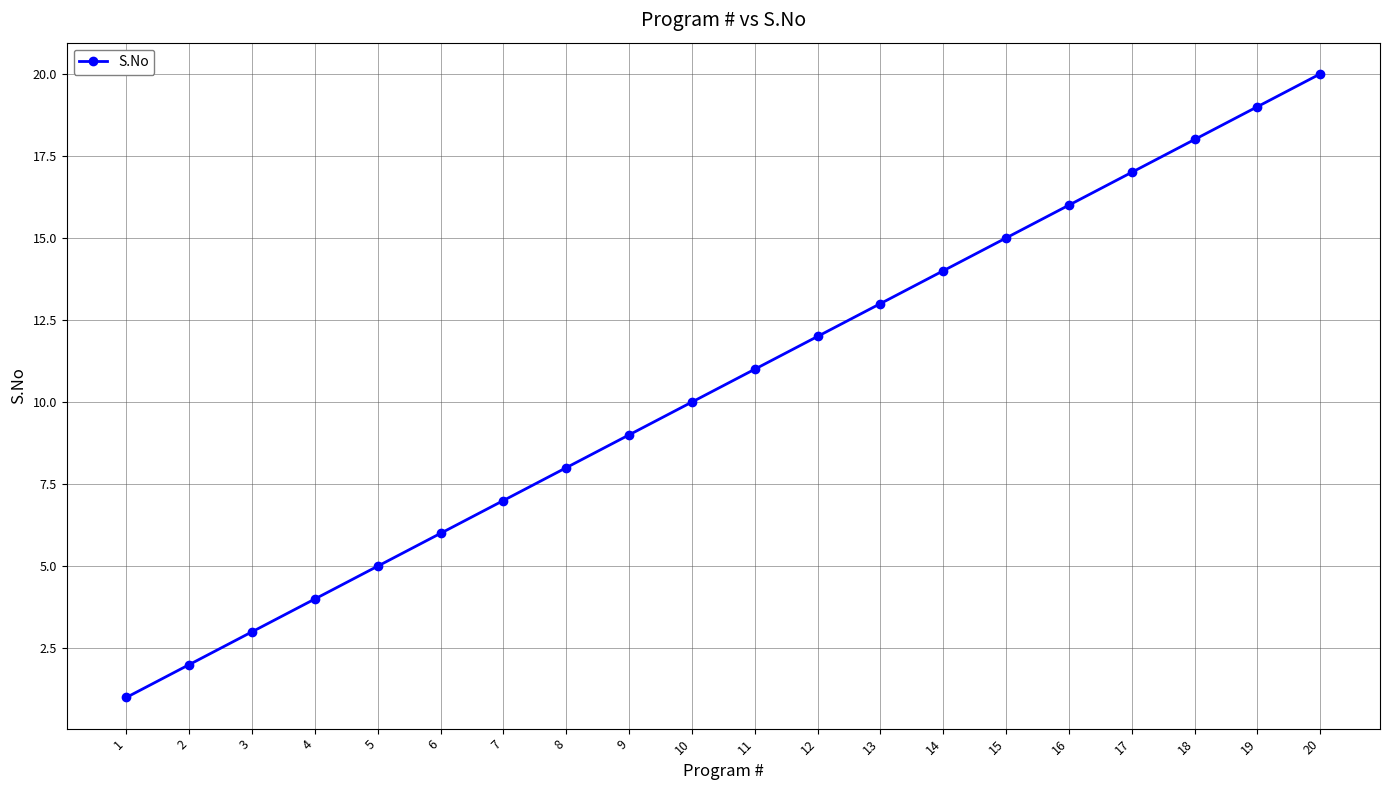

Is it true that the value at 7 is 11?

False